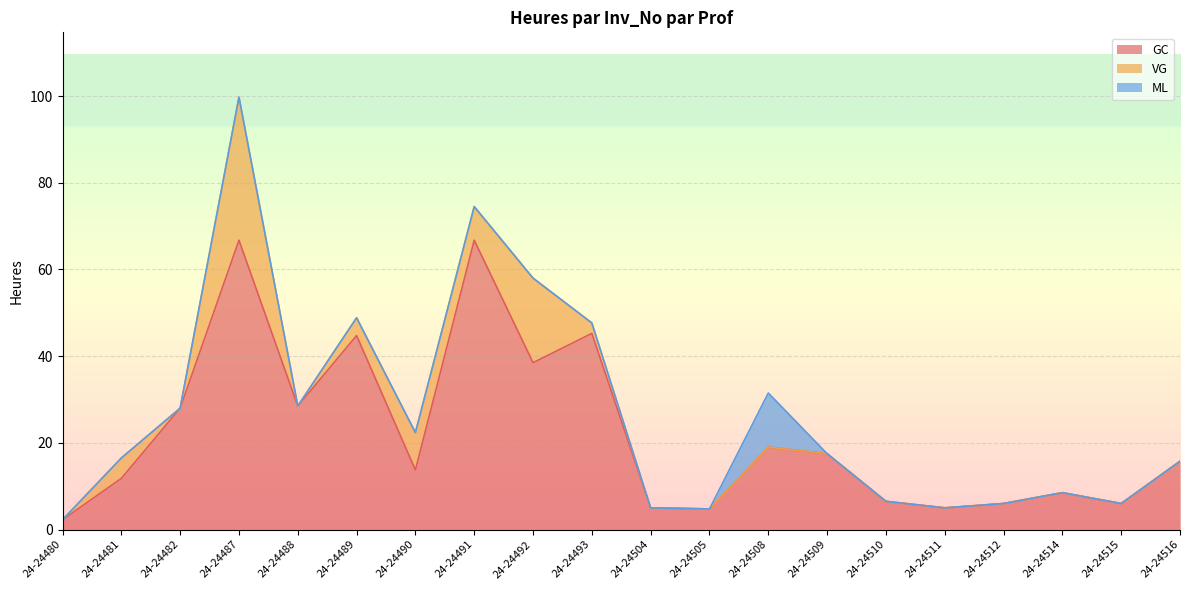

Where is VG nearest to the value 16?

24-24492